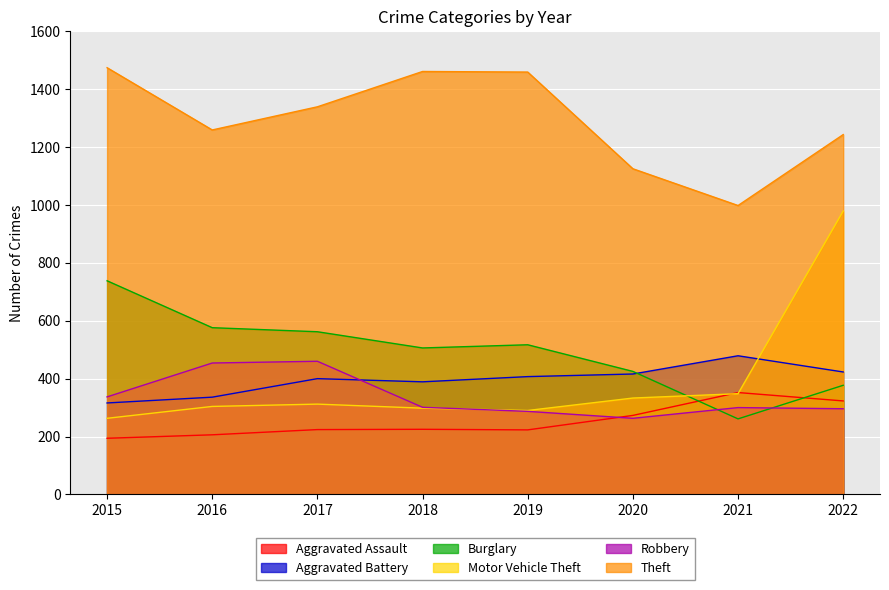

True or false: Burglary and Aggravated Battery intersect in this chart.

True